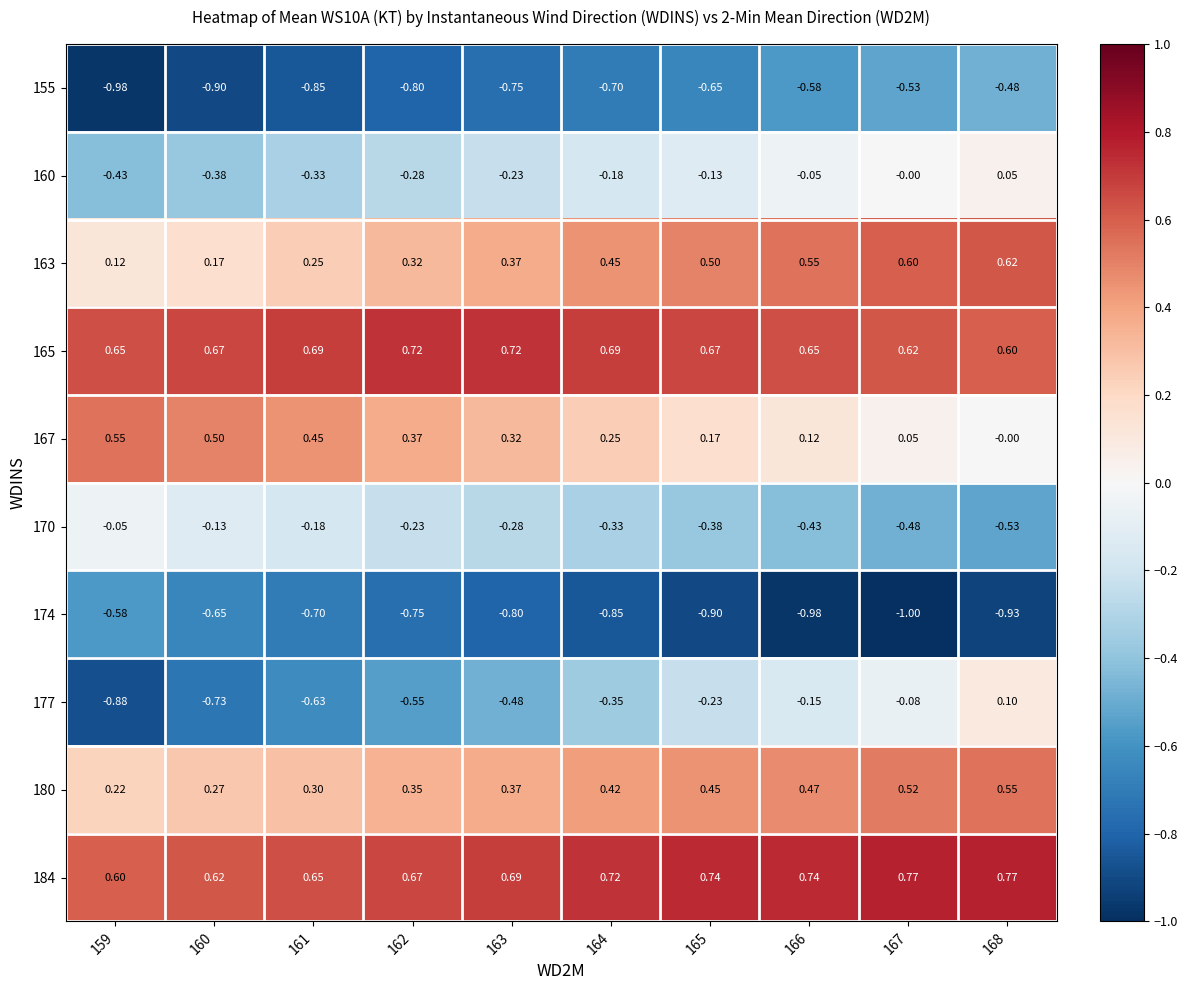

How many categories are shown in the chart?

10